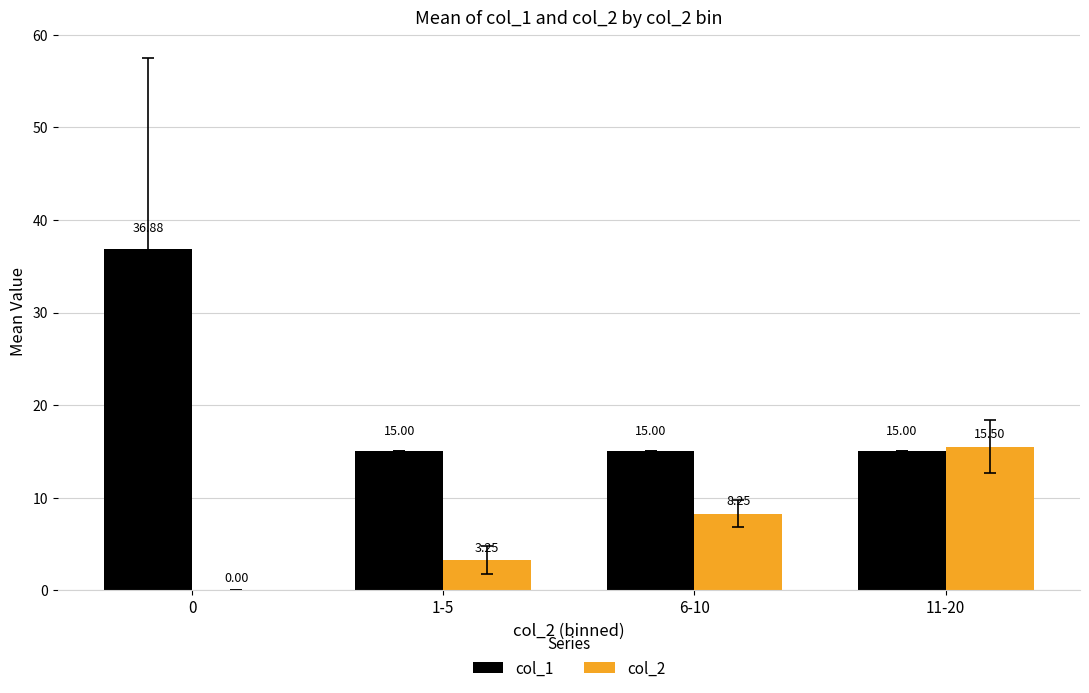

Which series changed the most between 1-5 and 11-20?

col_2